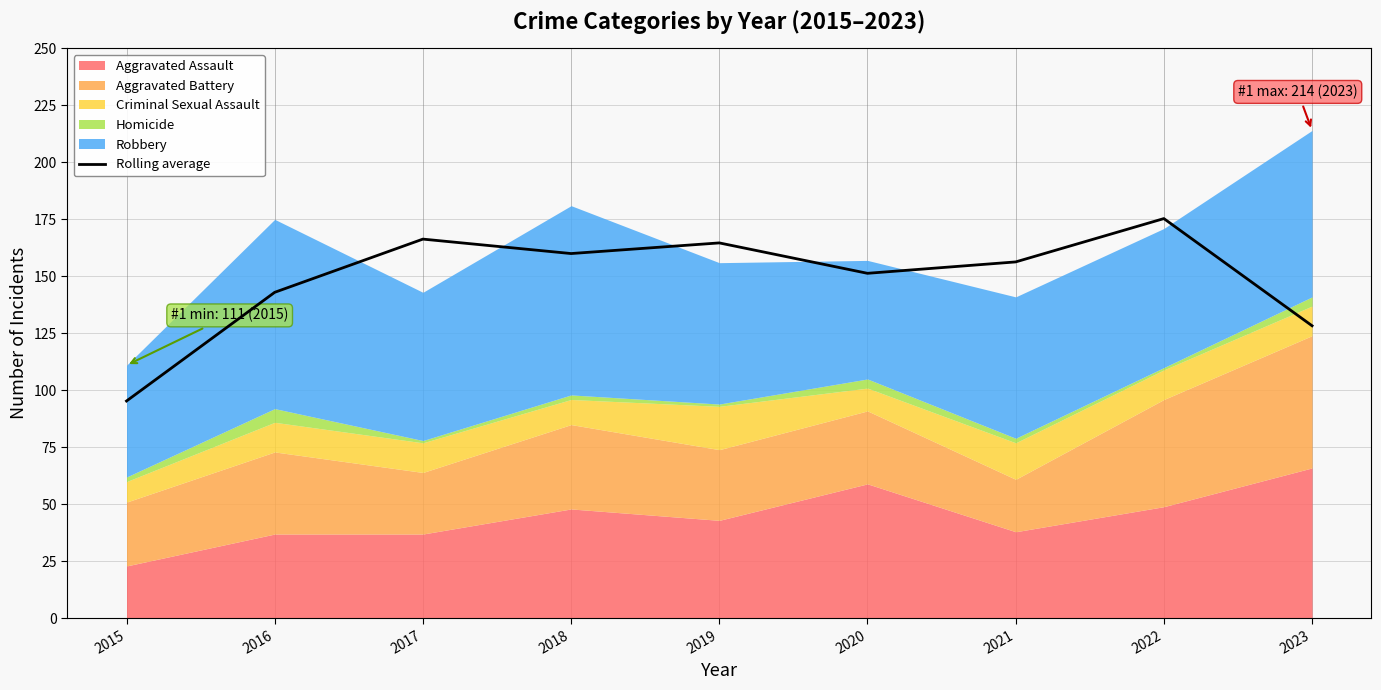

Count the number of categories in the chart.

9